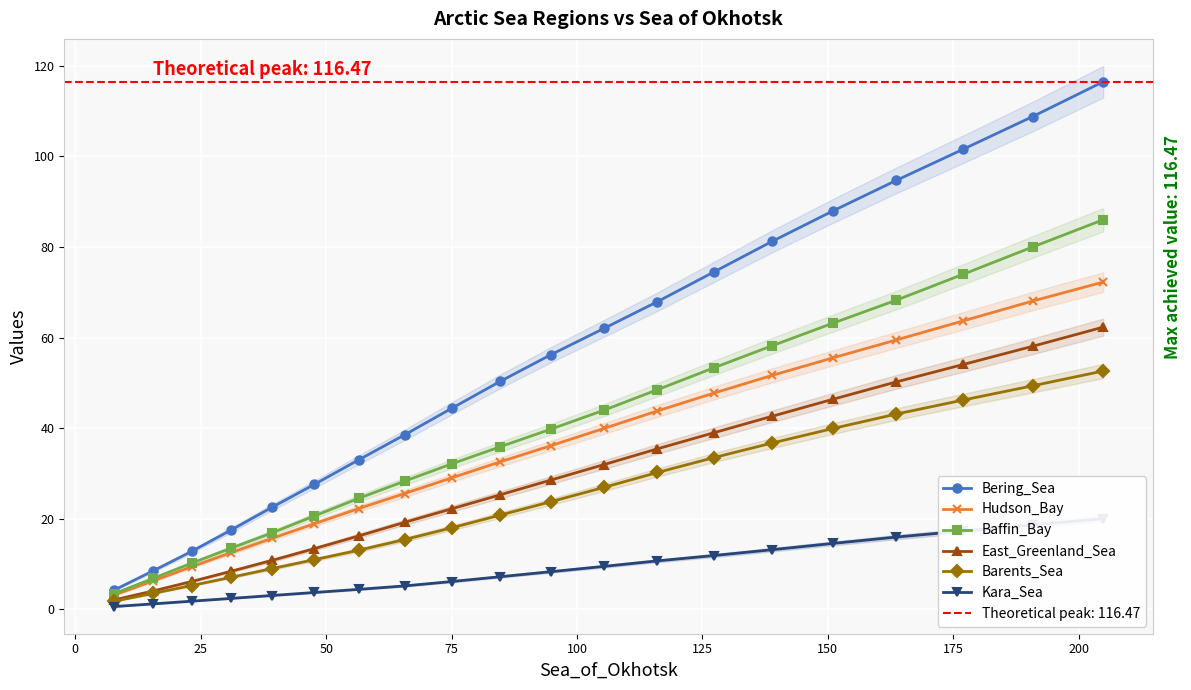

What is the value of the Barents_Sea point at the 18th from the left?

46.2